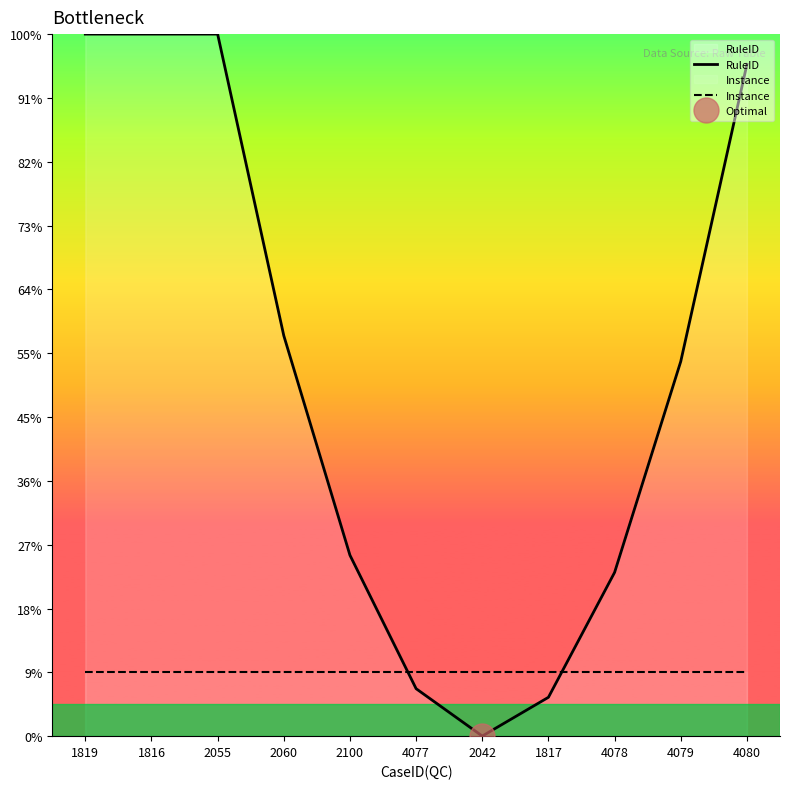

How many distinct data groups are displayed?

2